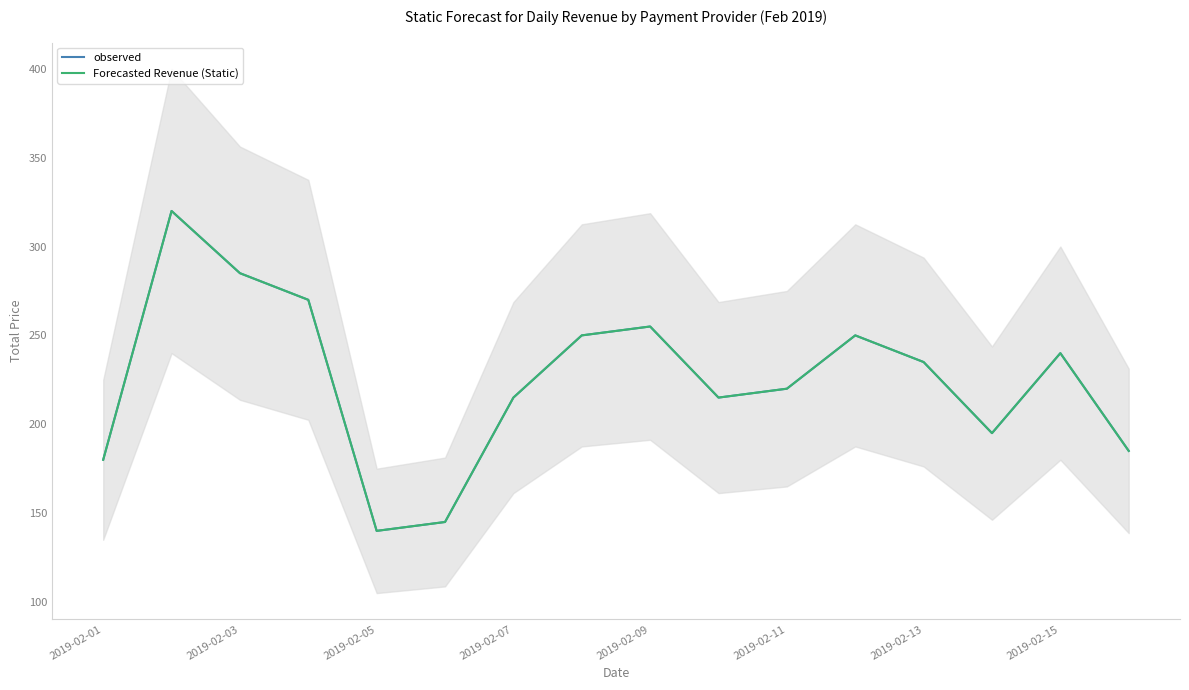

At how many categories does at least one series exceed 299?

1